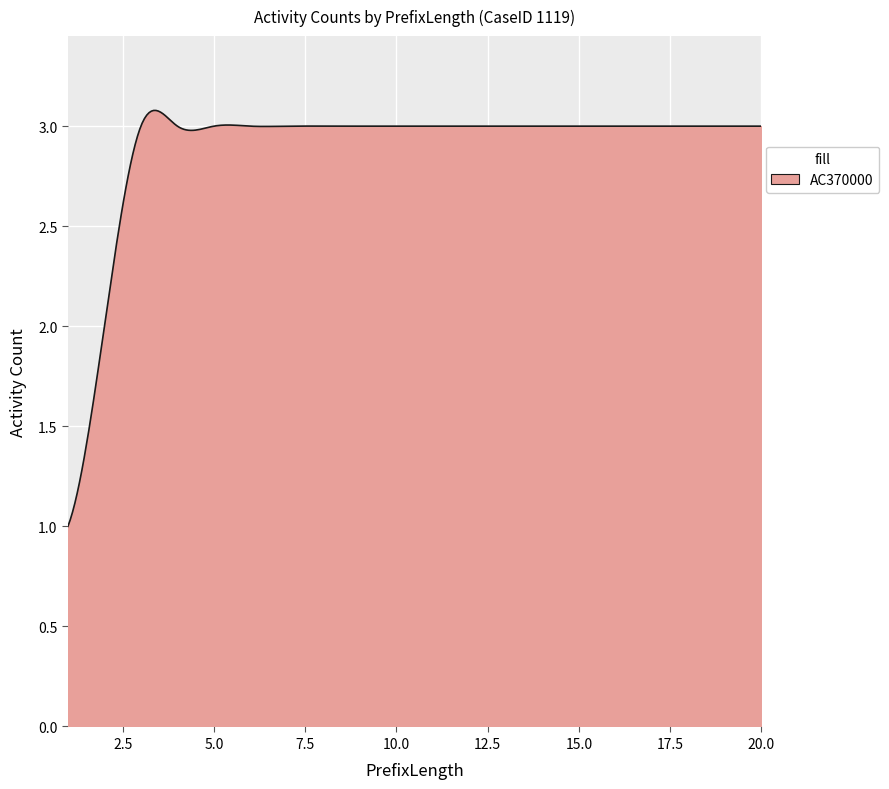

What is the difference between the maximum and minimum values?

2.1